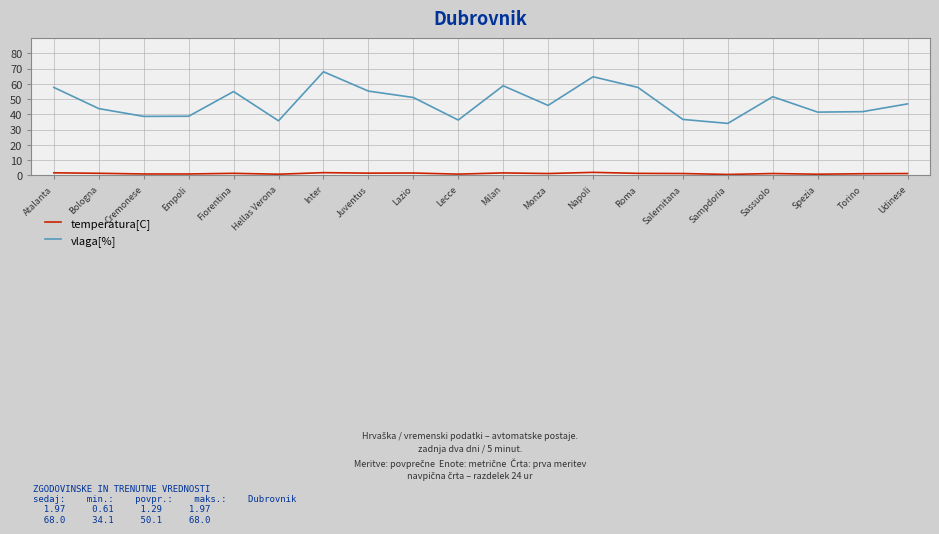

Which label corresponds to the largest value in the chart?

Inter